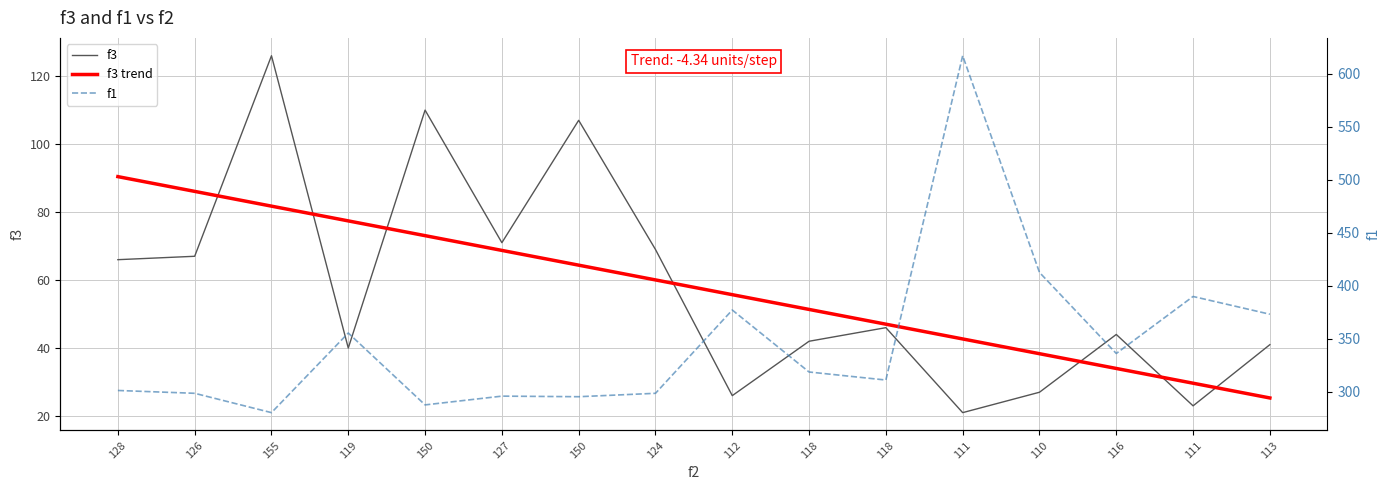

Which series has the widest spread of values?

f1